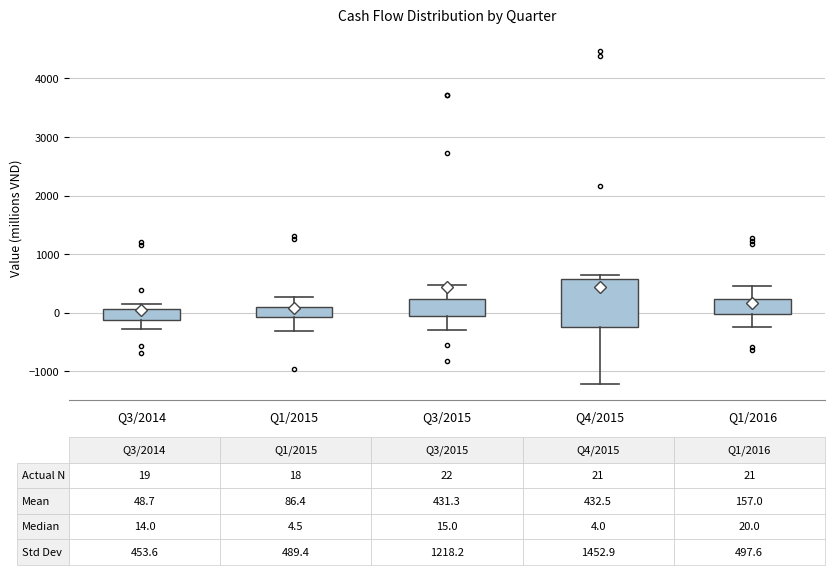

Which box is the tallest, from its lower edge to its upper edge?

Q4/2015